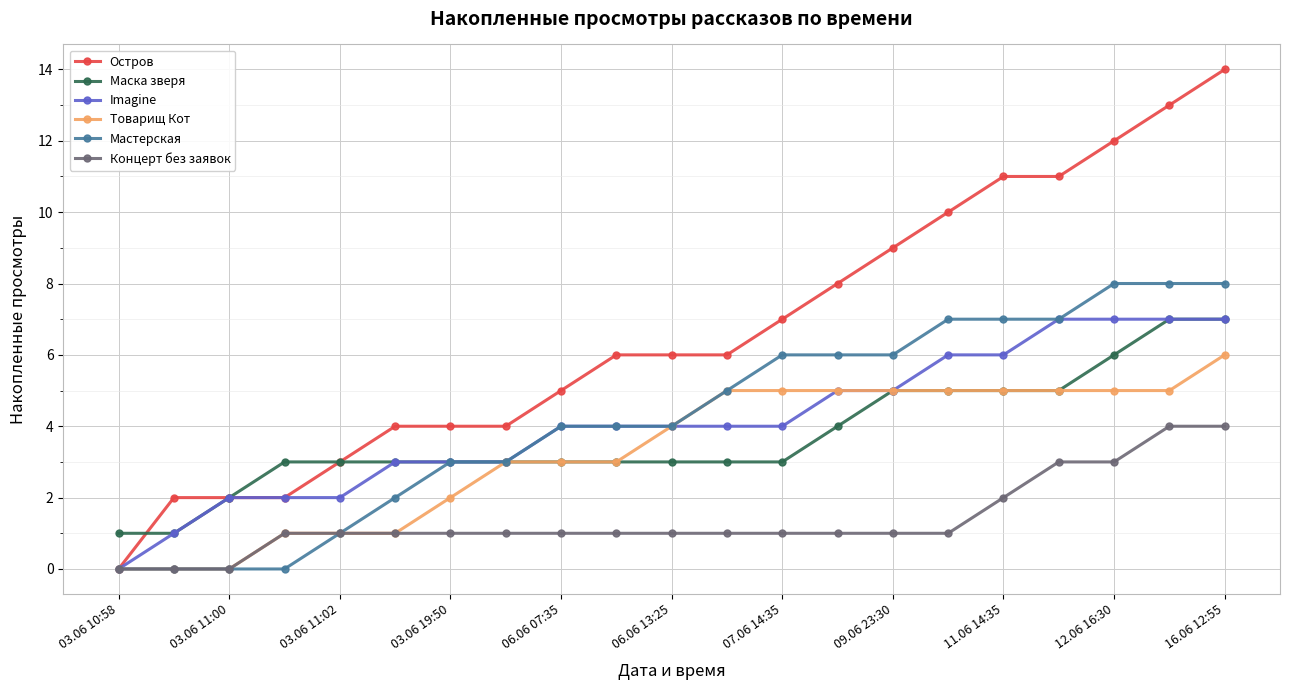

What is the average value of the Мастерская series?

4